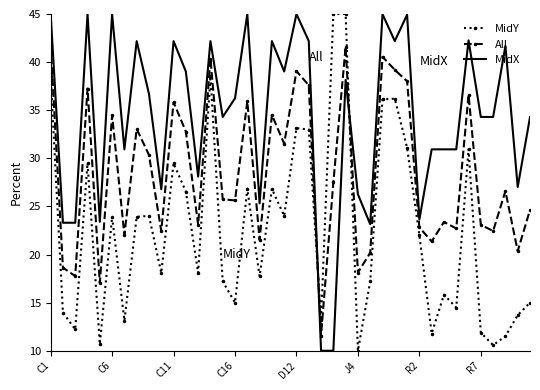

Count the number of data series in this chart.

3